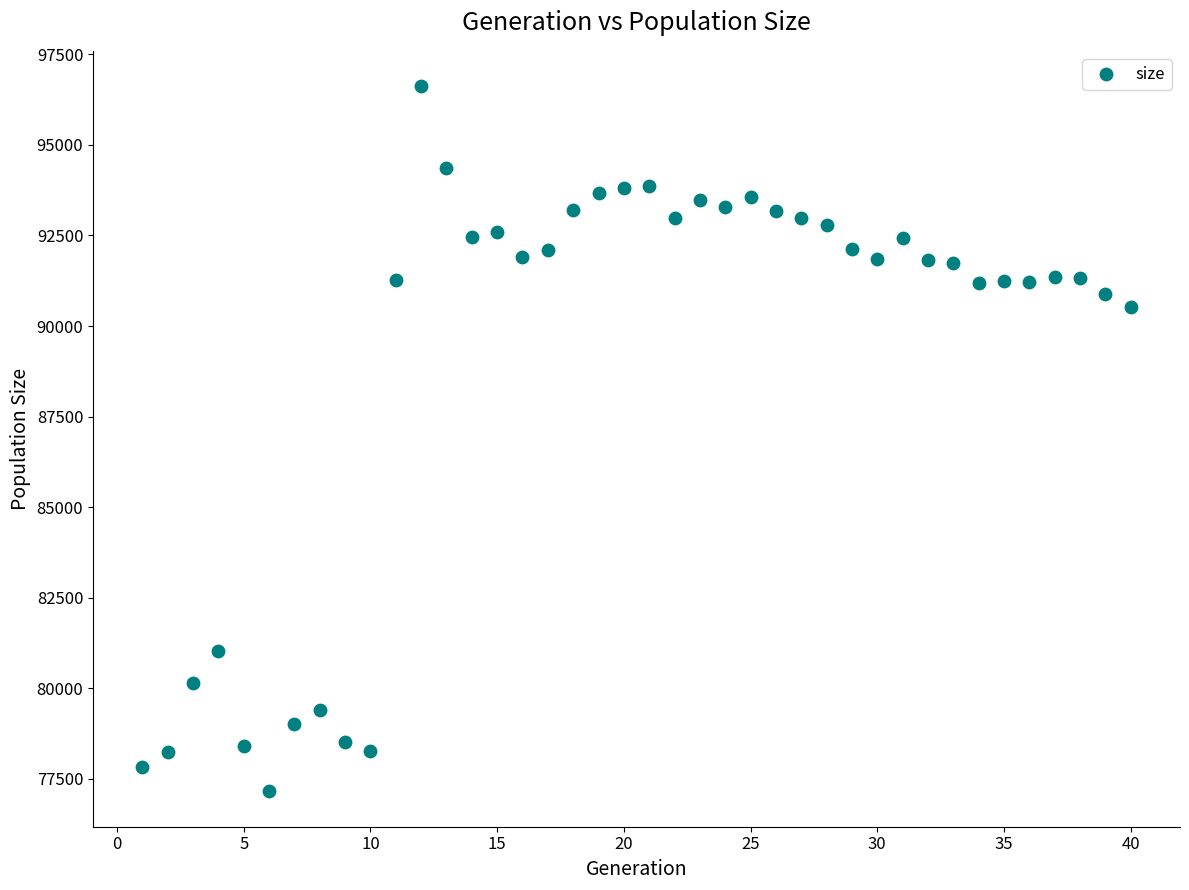

What is the range of Y values (max minus min)?

19467